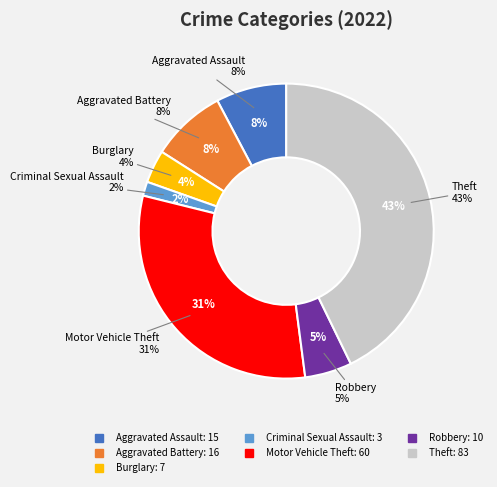

Combined, do Robbery and Arson account for over 50%?

No